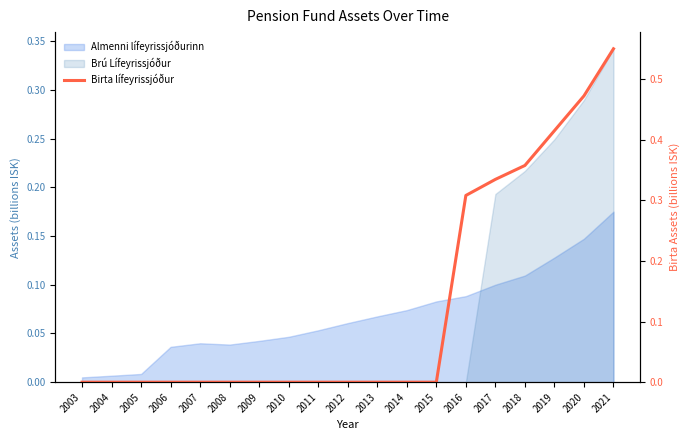

True or false: the data has more than 1 interior local peaks.

False